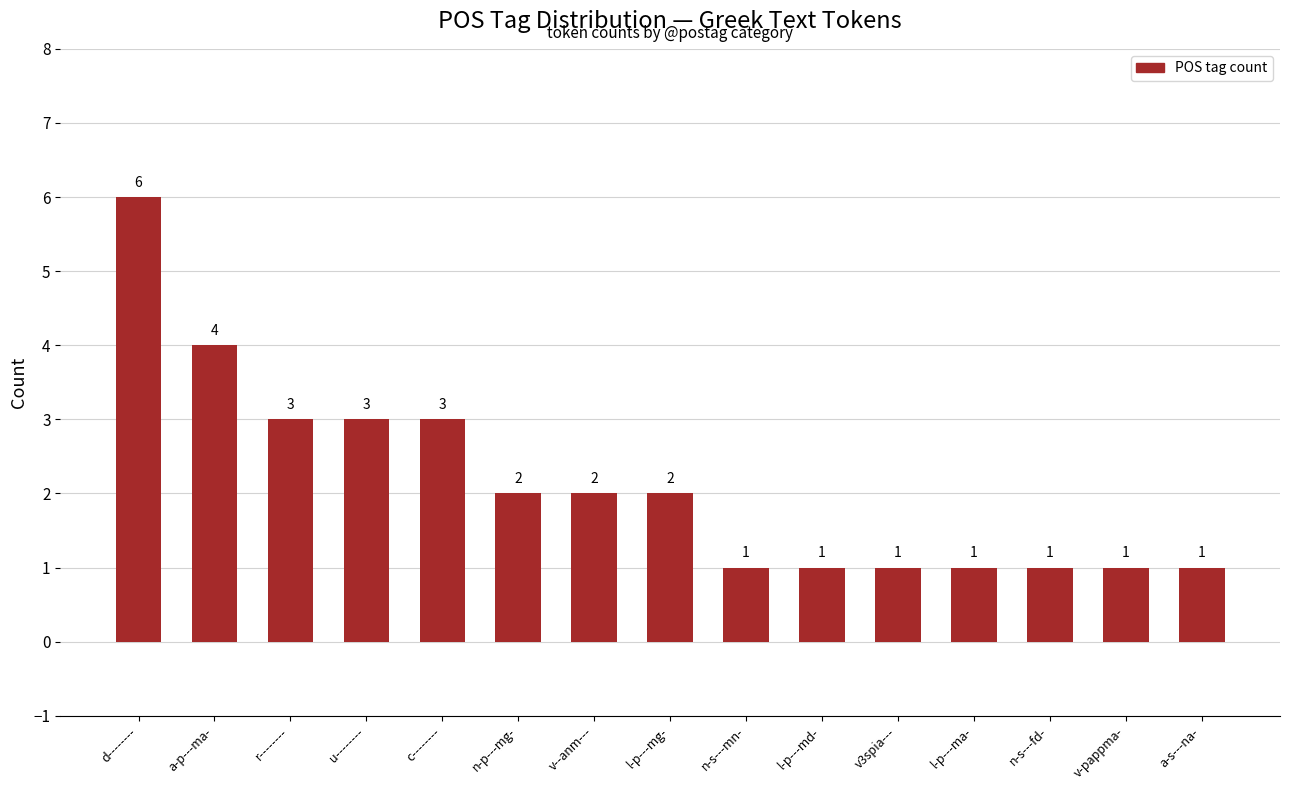

What is the sum of all values?

32